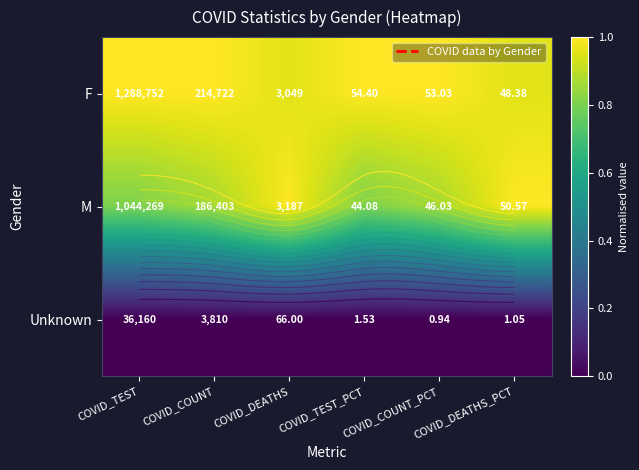

At how many categories does at least one series exceed 0?

6